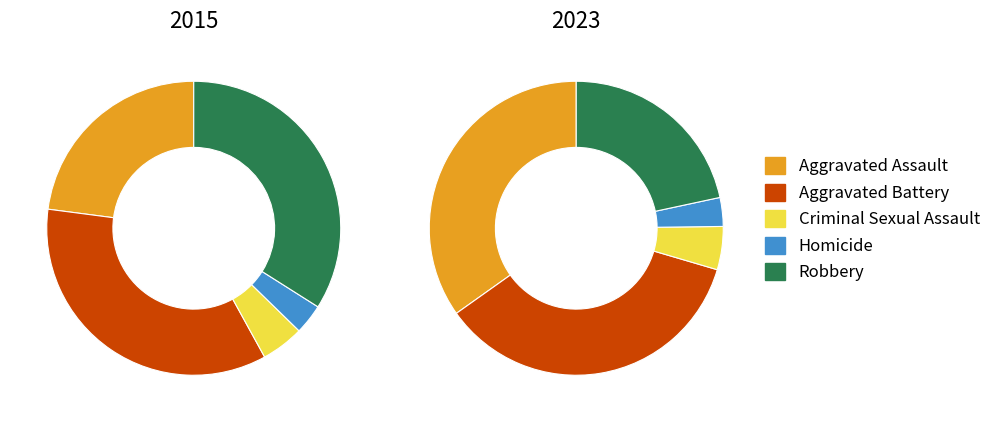

To the nearest percent, what portion does Aggravated Assault represent?

35%